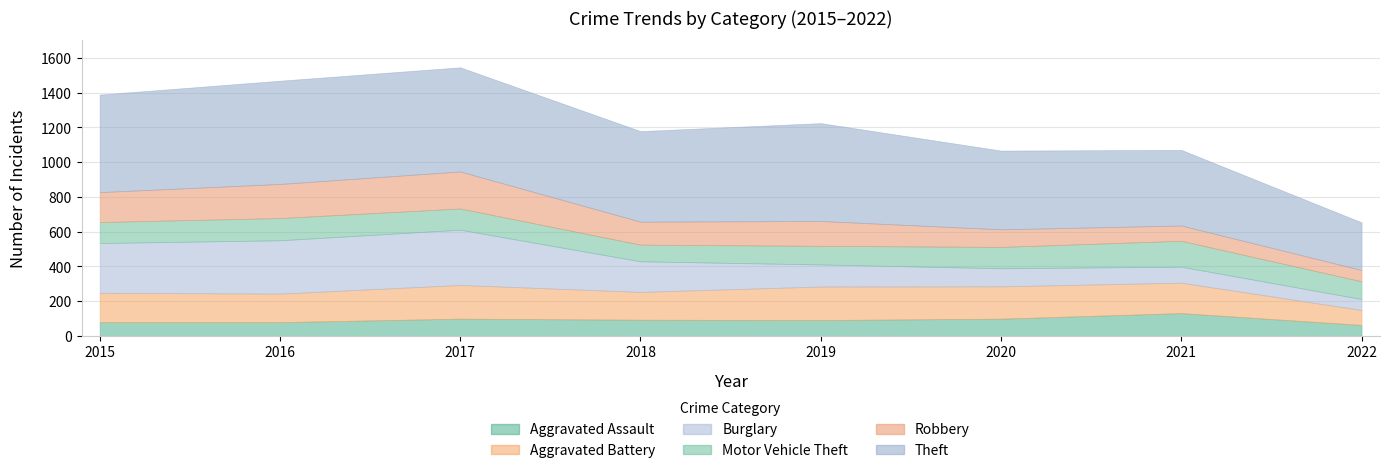

In Burglary, how many points are higher than both neighbors (excluding endpoints)?

1